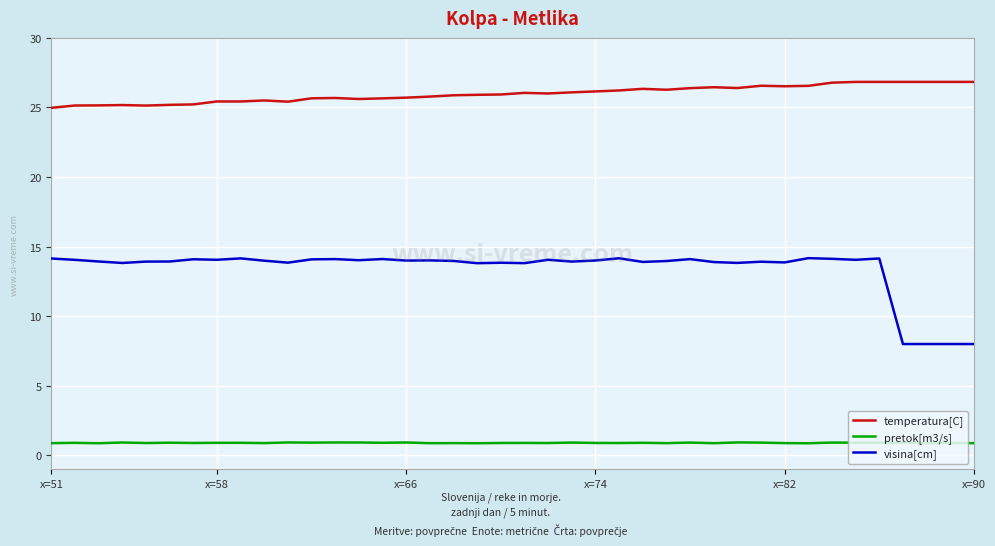

True or false: visina[cm] and temperatura[C] intersect in this chart.

False